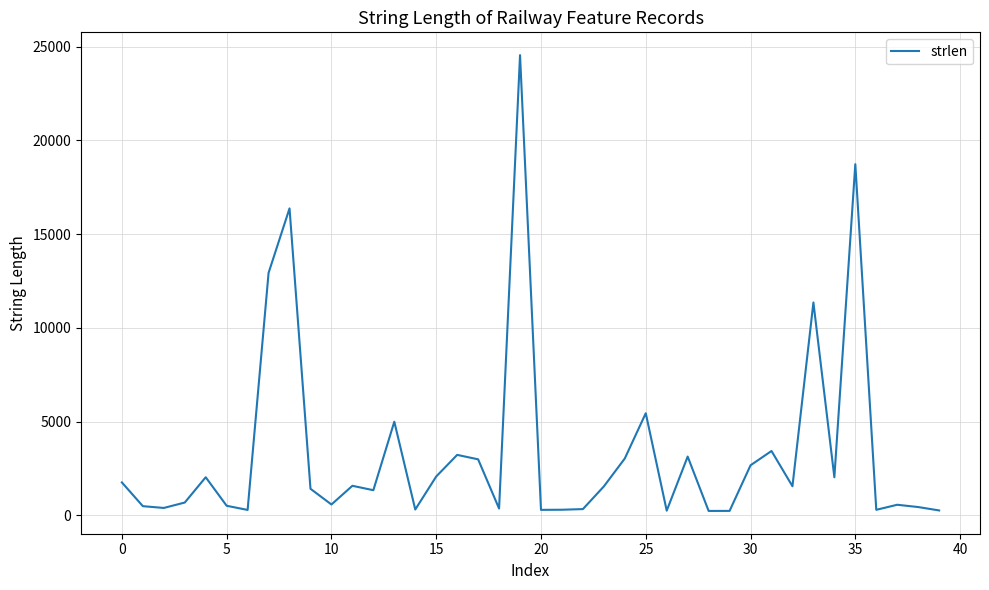

What is the maximum value shown in the chart?

24541